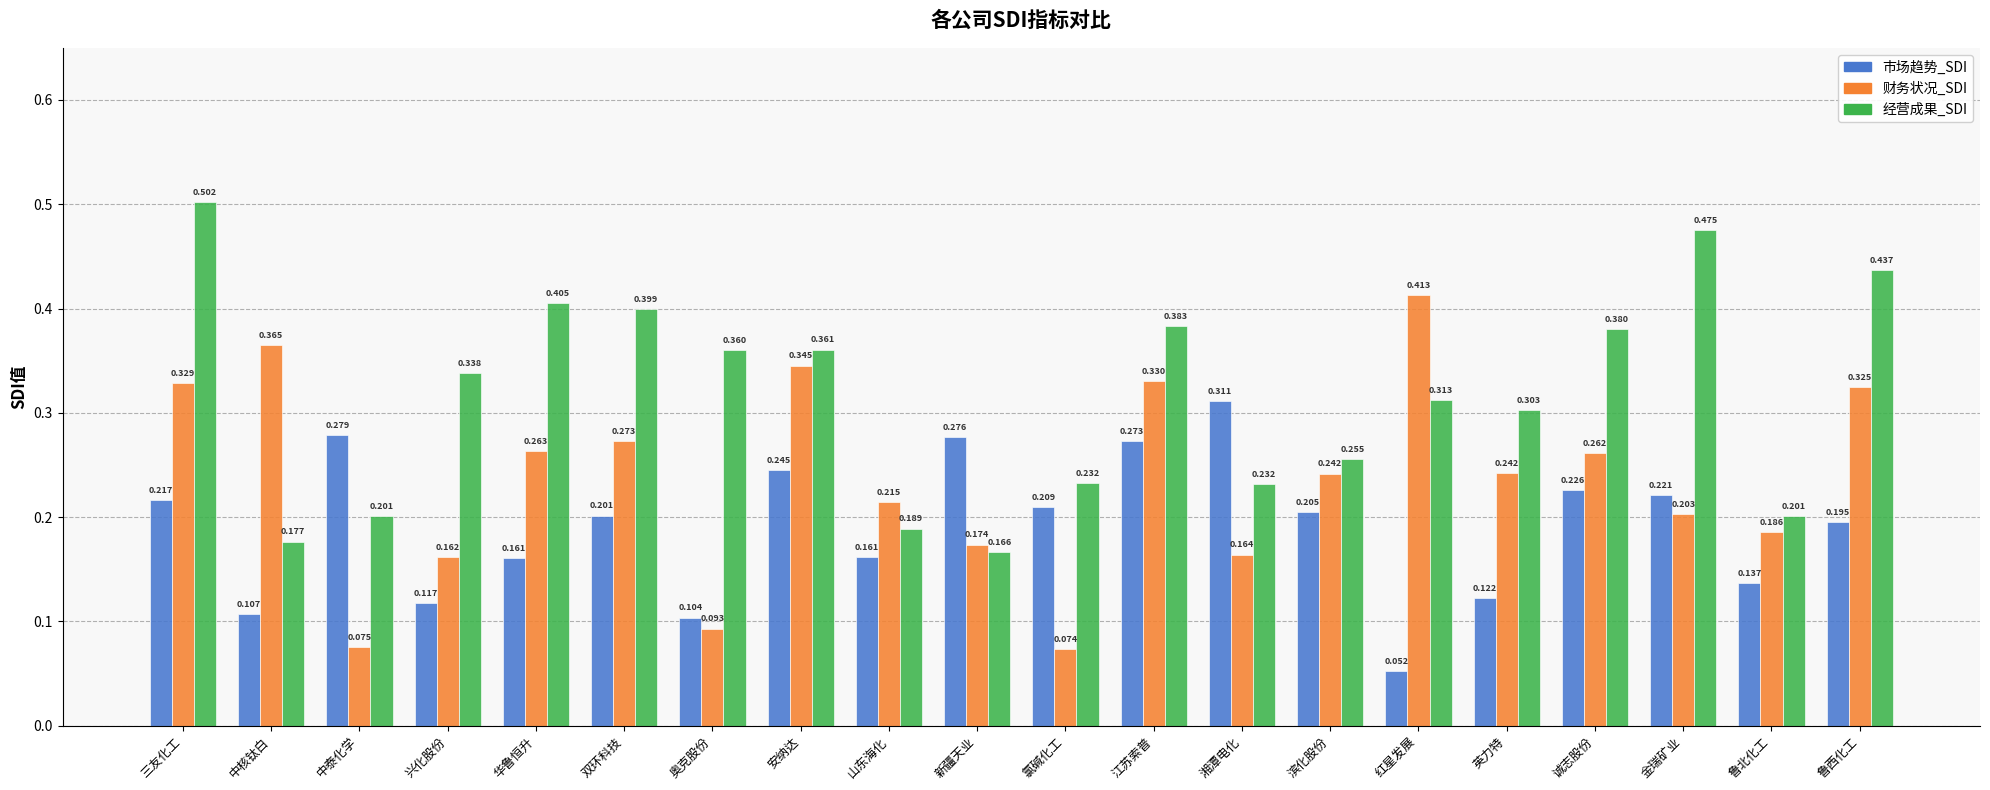

At which category is the sum across all series the highest?

三友化工